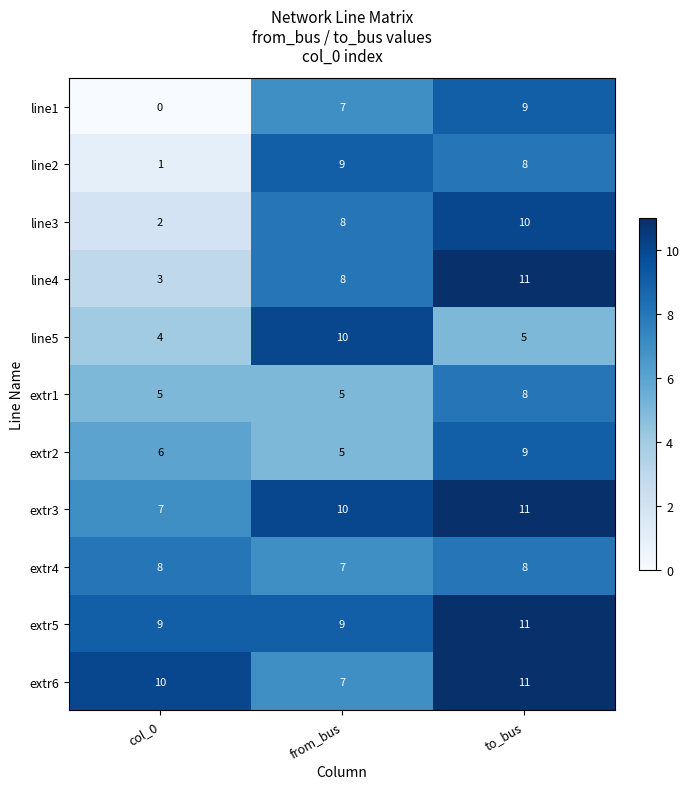

Between col_0 and to_bus, which series saw the biggest shift?

line1